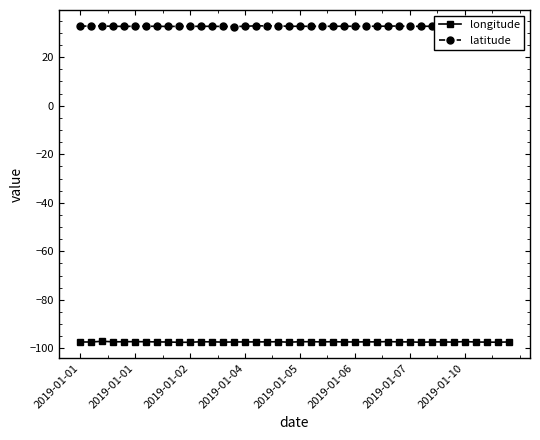

What is the maximum value shown in the chart?

32.9